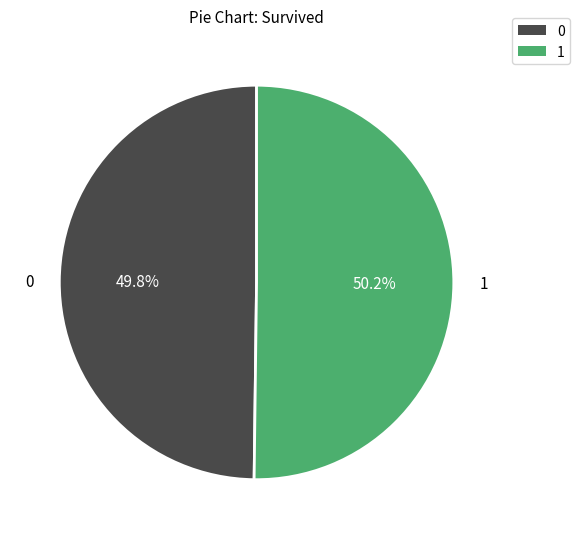

Is there any slice that represents more than half of the pie?

Yes